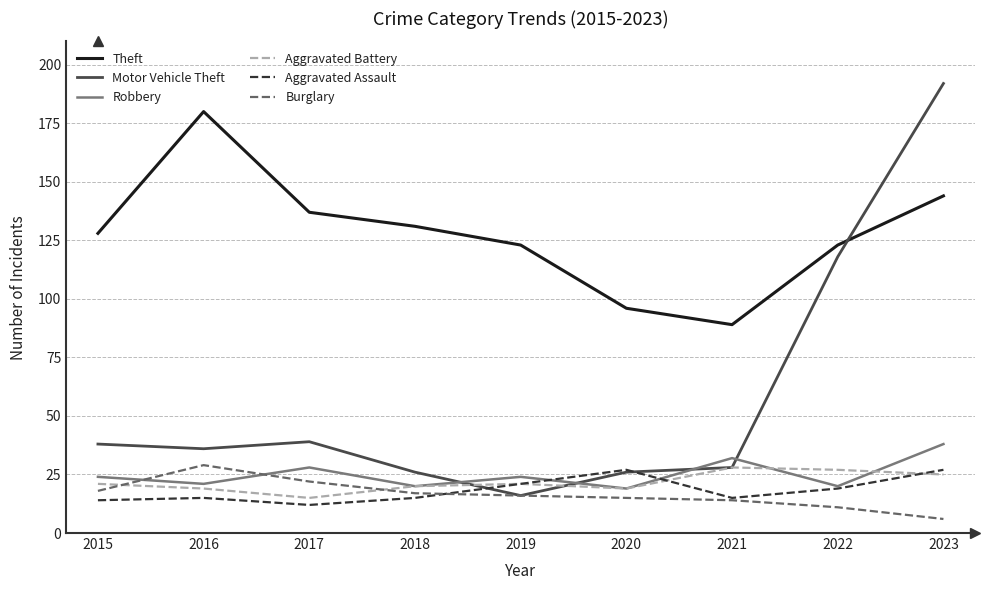

True or false: Aggravated Assault and Theft intersect in this chart.

False